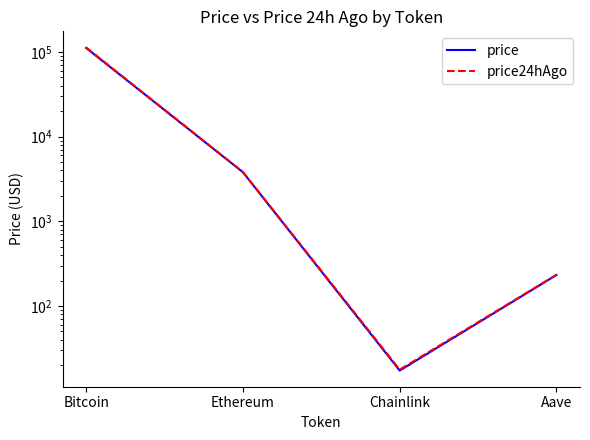

What is the difference between the highest and lowest values at Aave?

1.6